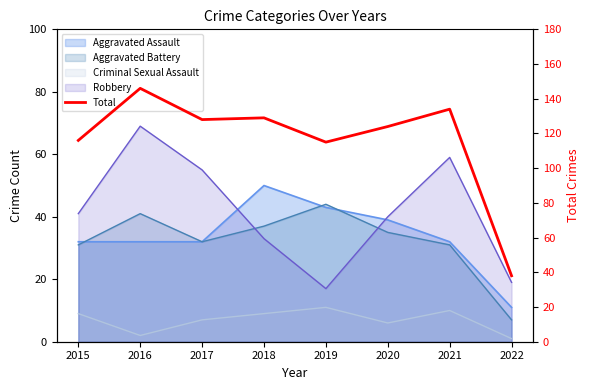

The value at 2022 is 23. True or false?

False